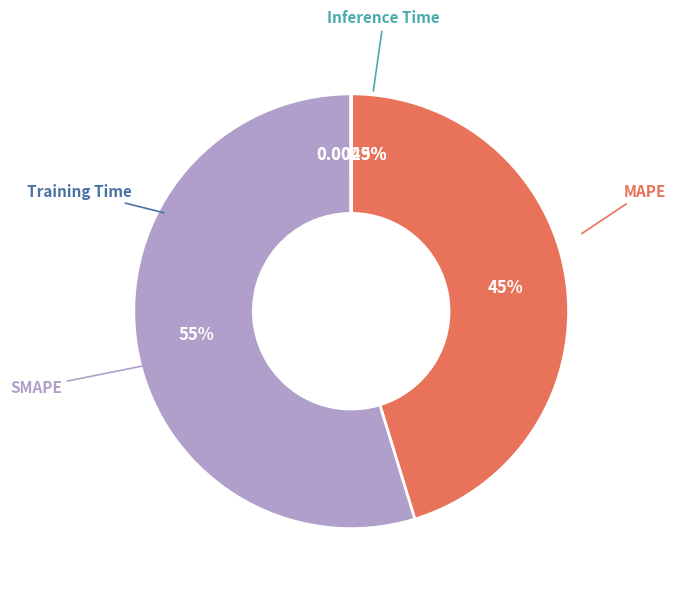

How many segments does this pie chart have?

4